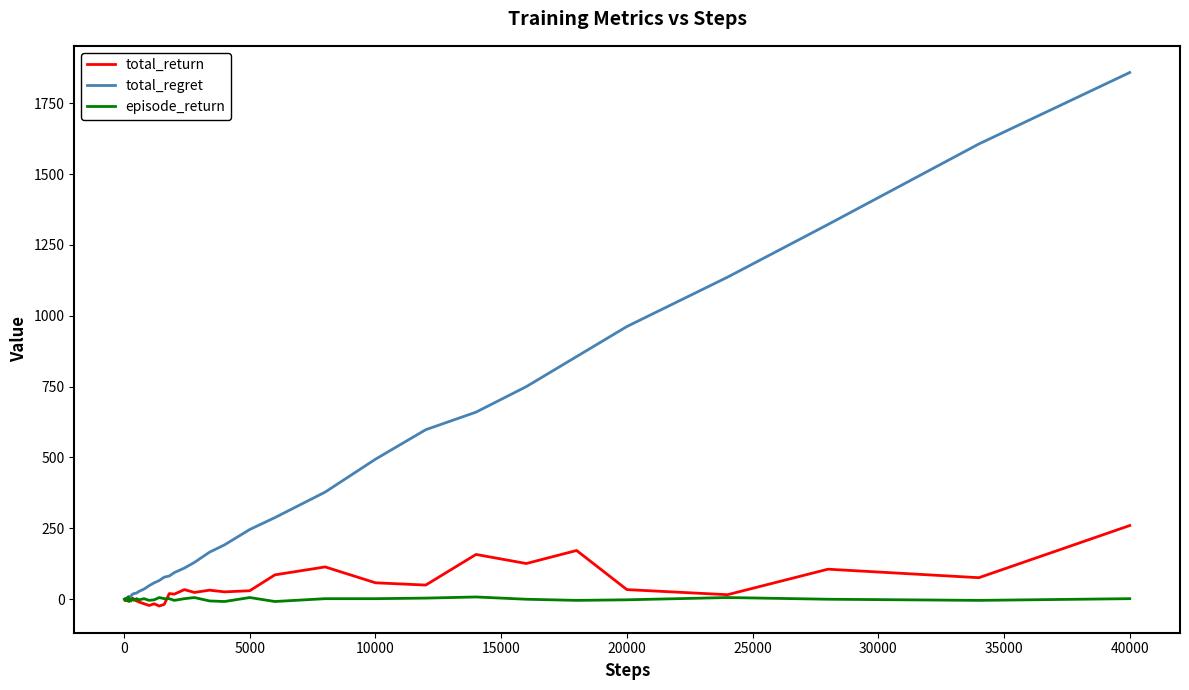

What is the maximum value shown in the chart?

1858